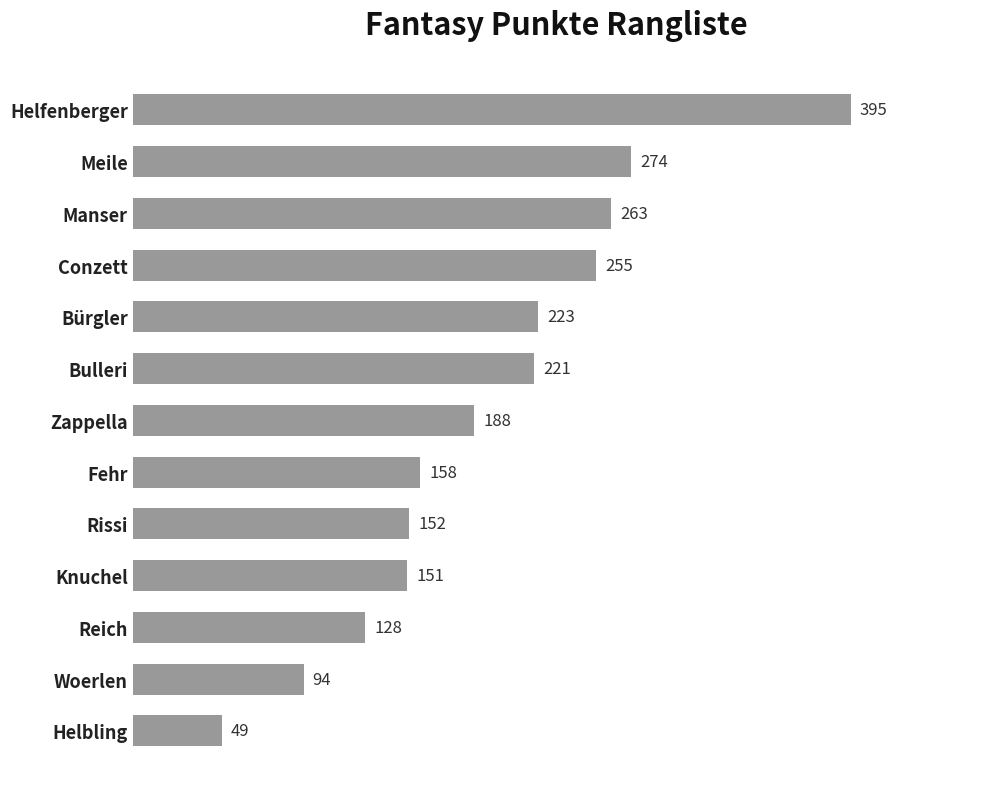

True or false: the data shows 94 at Woerlen.

True